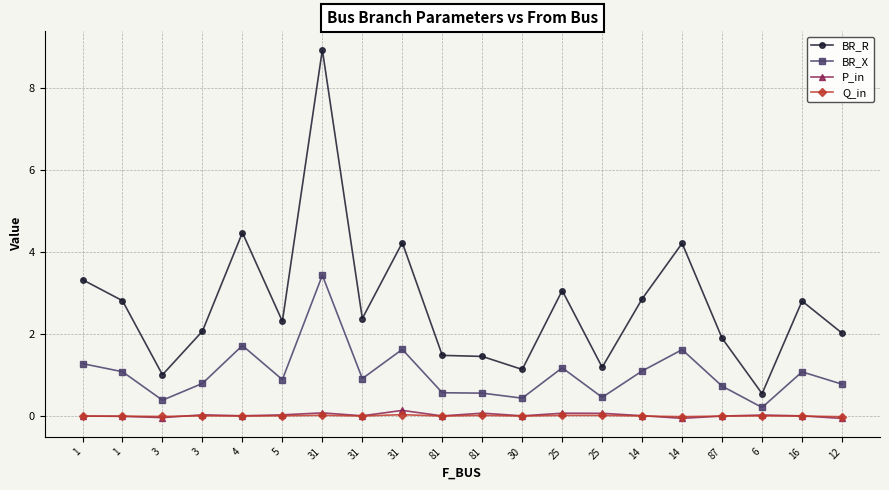

What is the approximate value of P_in at 31?

0.1